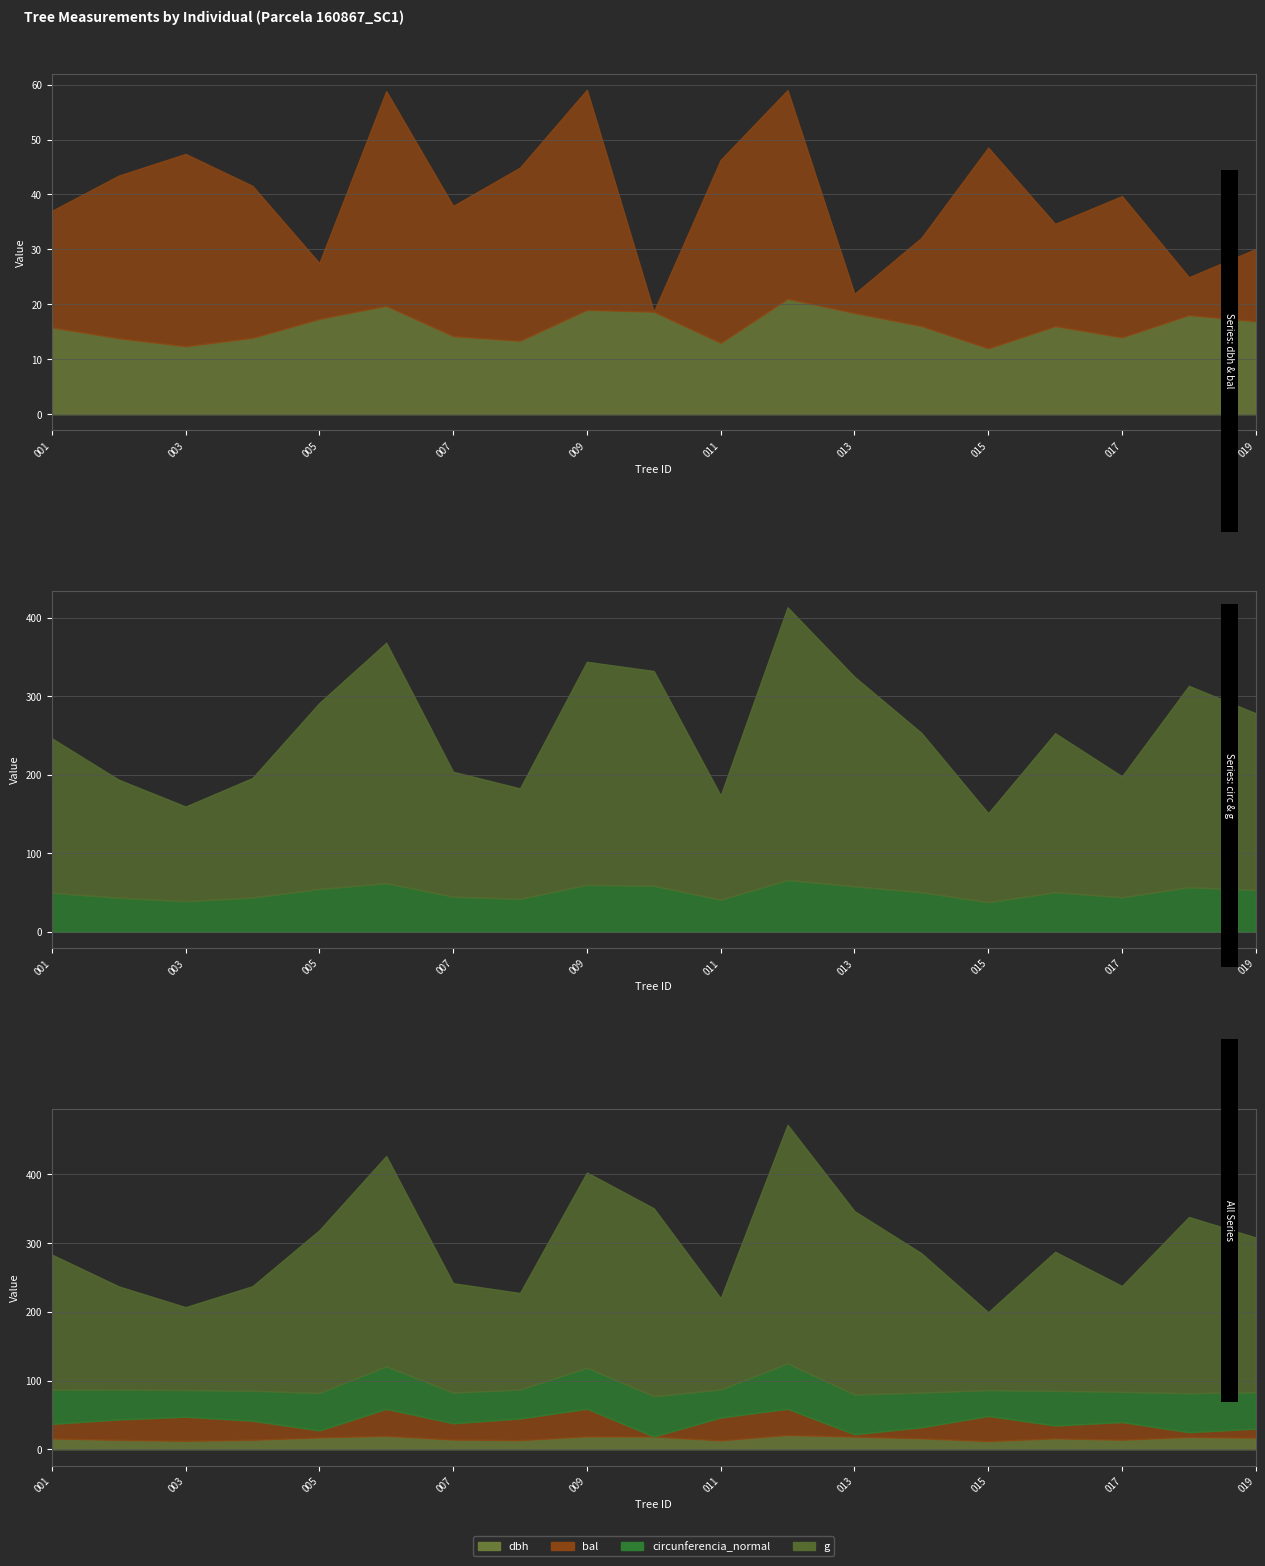

True or false: g and dbh intersect in this chart.

False